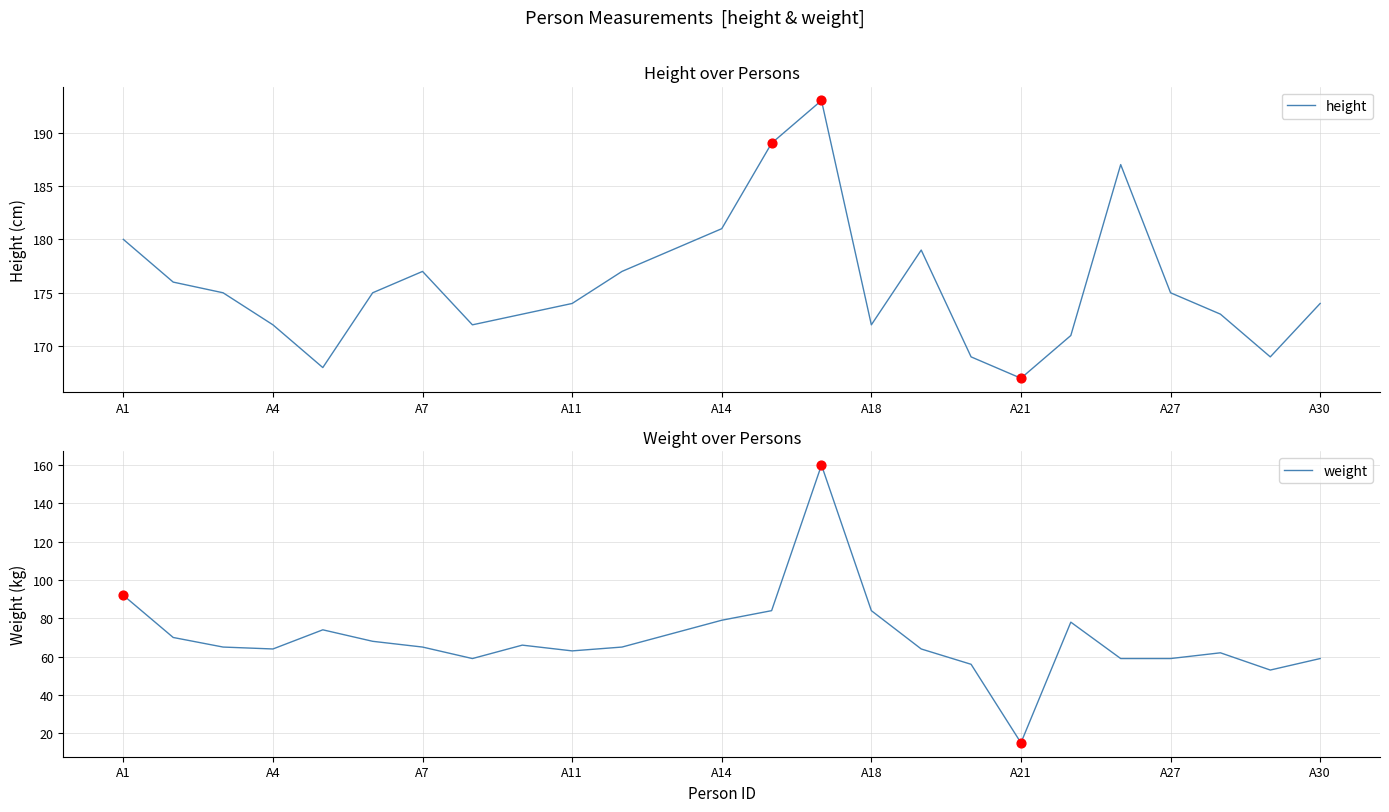

At how many categories does at least one series exceed 65?

25